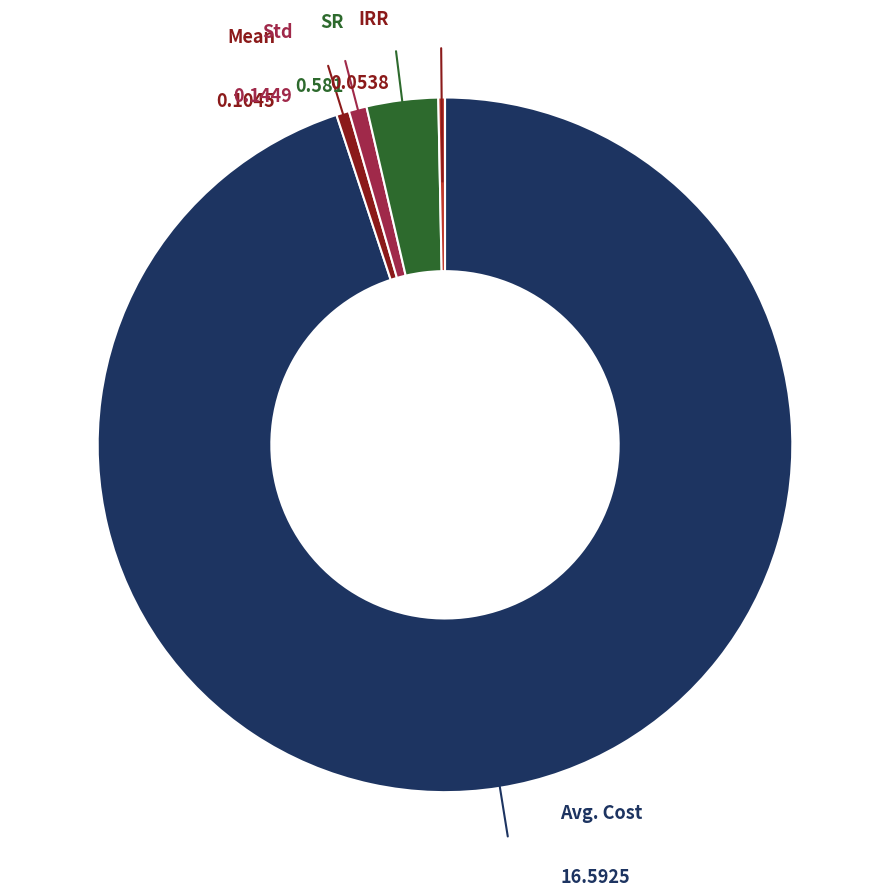

Does any single category account for the majority?

Yes